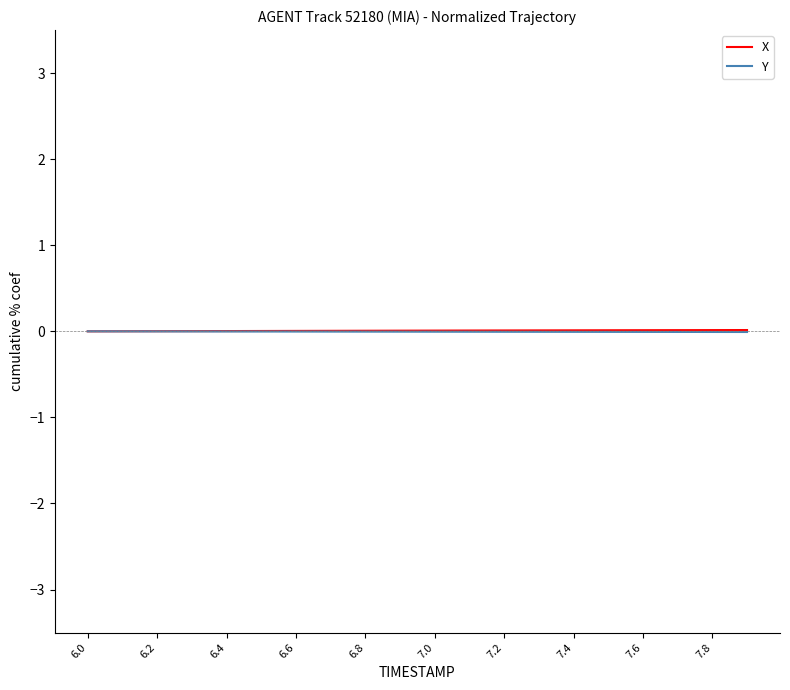

How many series are shown in this chart?

2